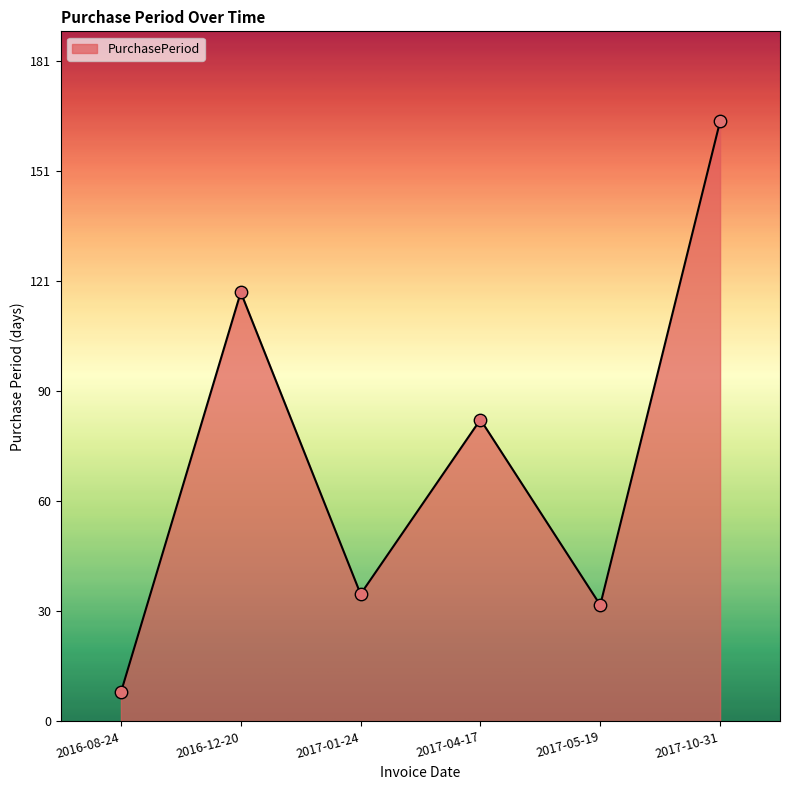

What is the ratio of the value at 2017-01-24 to the value at 2017-05-19?

1.1